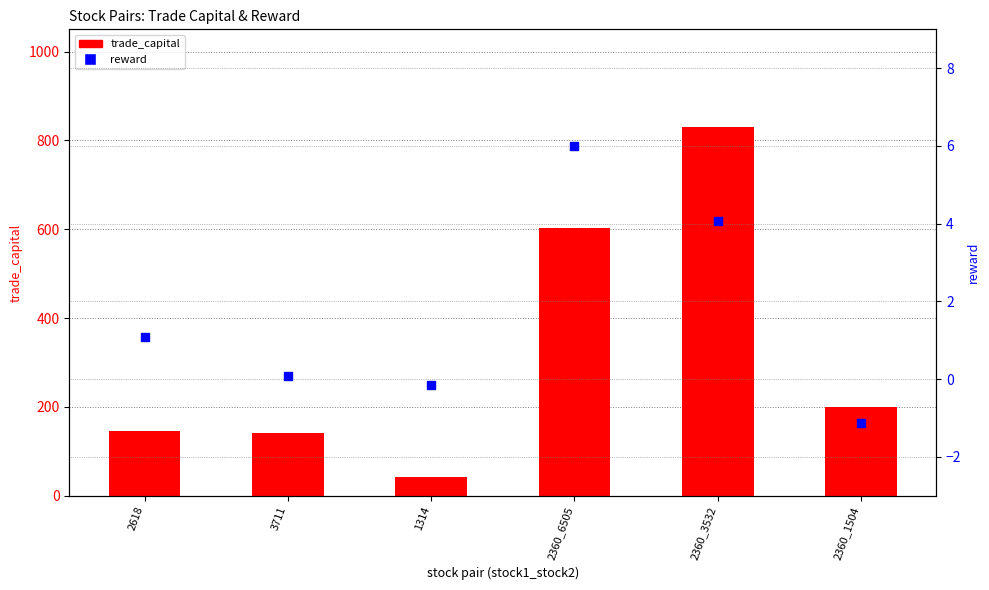

At which category is the sum across all series the highest?

2360_3532